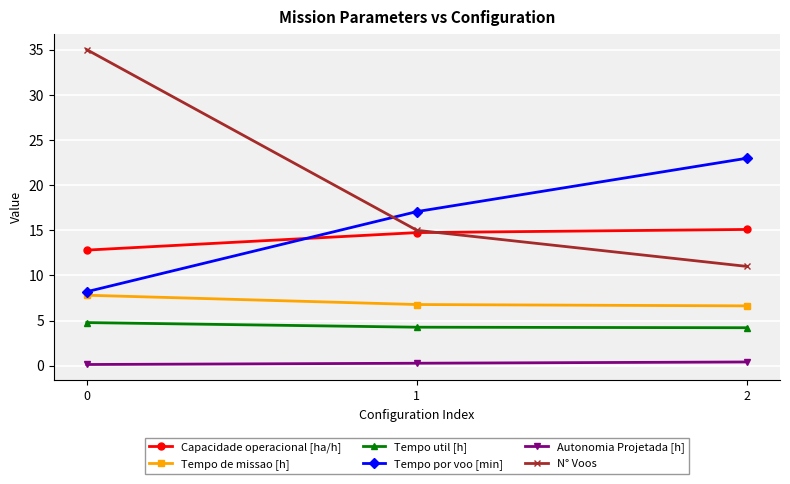

True or false: N° Voos has a value of 17.5 at 2.

False